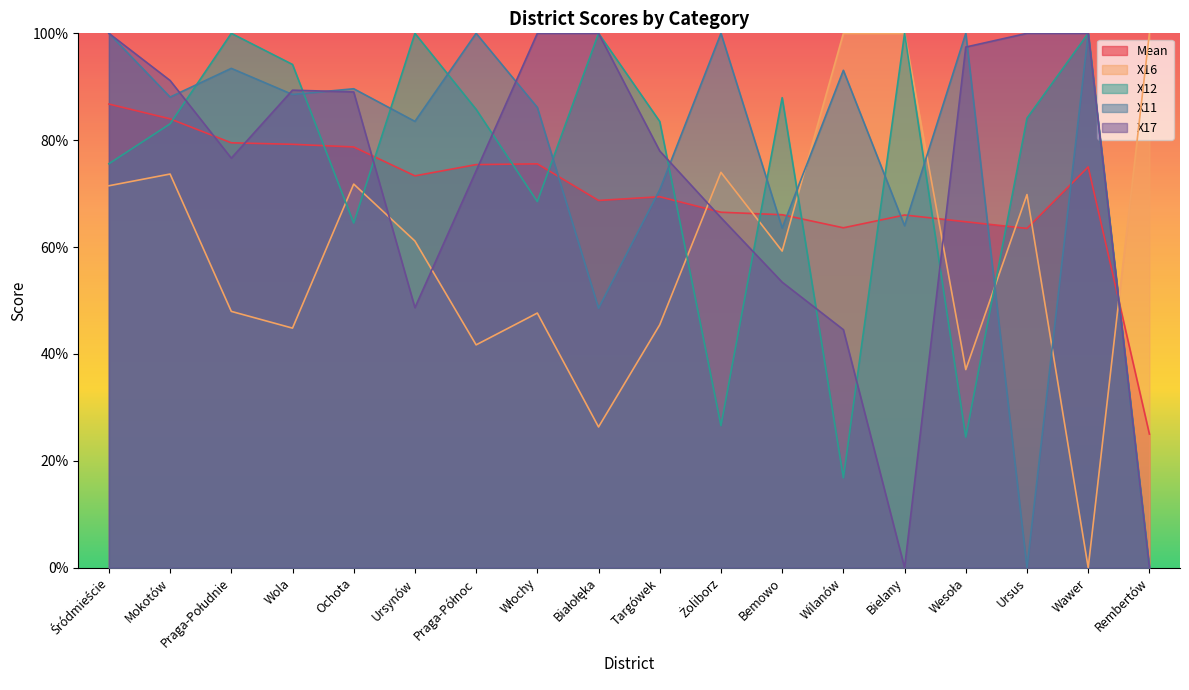

What is the difference between the highest and lowest values at Białołęka?

0.7